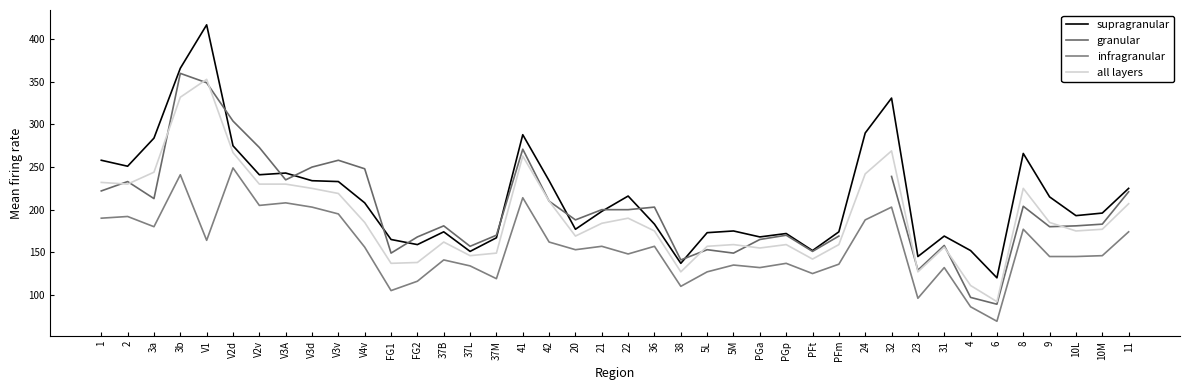

Between 5M and PGp, which series saw the biggest shift?

granular